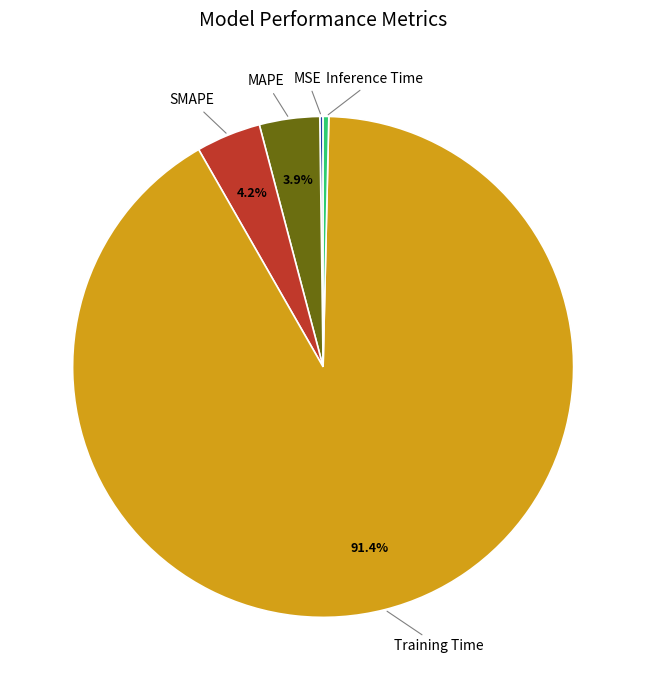

To the nearest percent, what percentage of the pie is MAPE?

4%